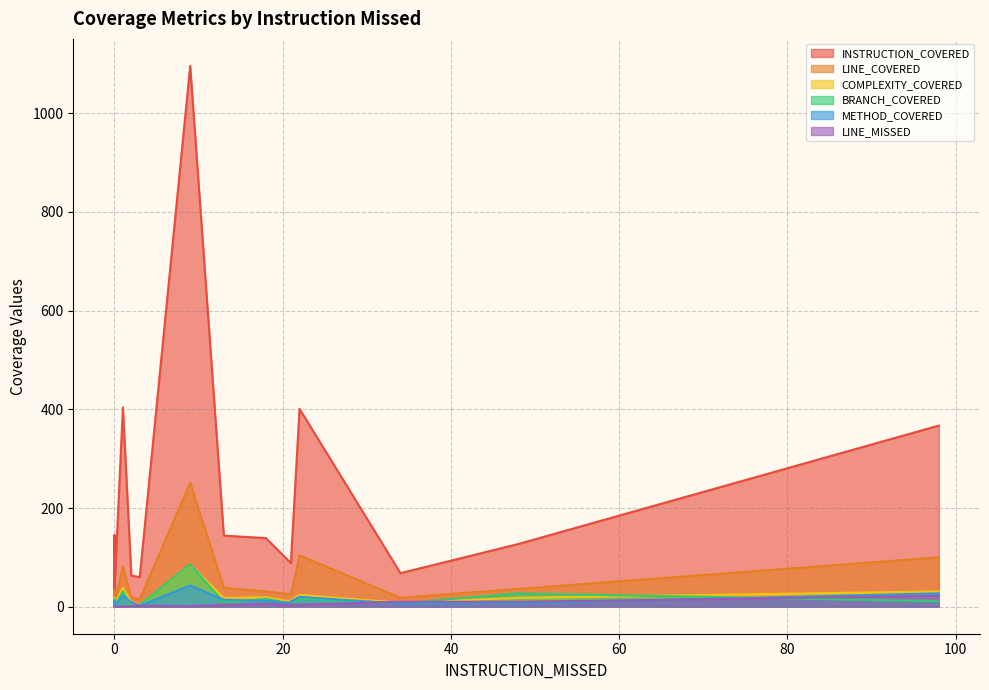

What is the difference between the LINE_COVERED values at 0 and 21?

8